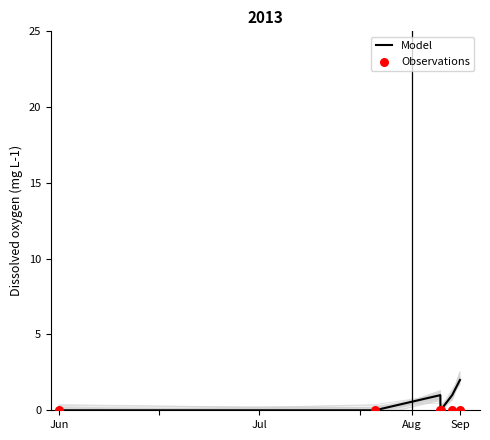

Which series contains the highest Y value?

Model